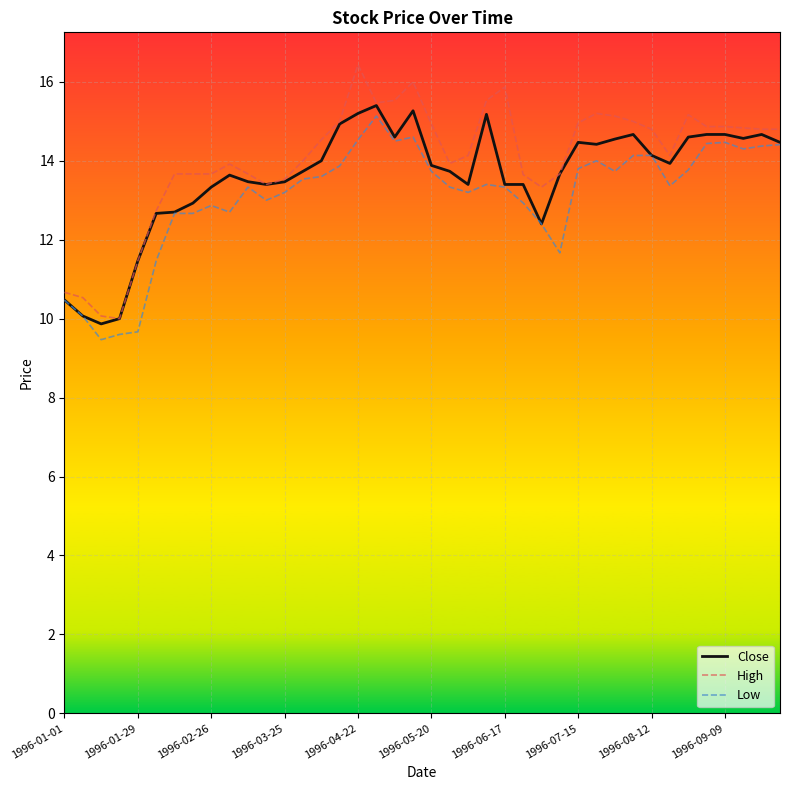

Which series has the widest spread of values?

High